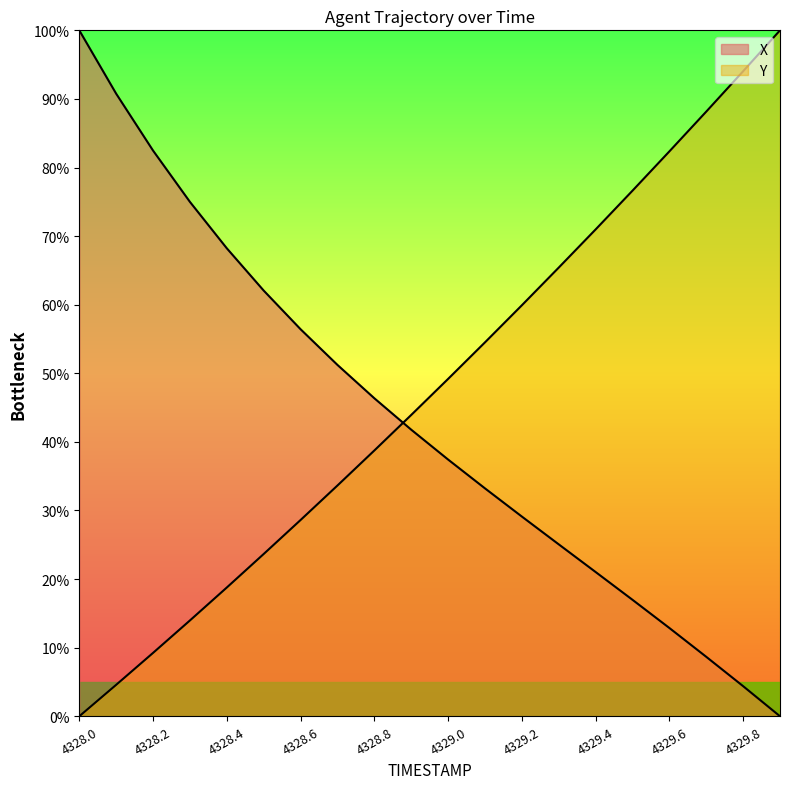

What is the greatest value displayed?

1.0